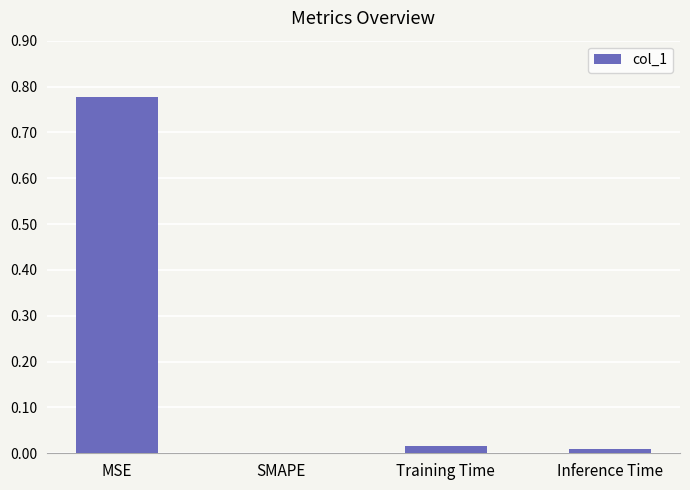

What is the average value?

0.2